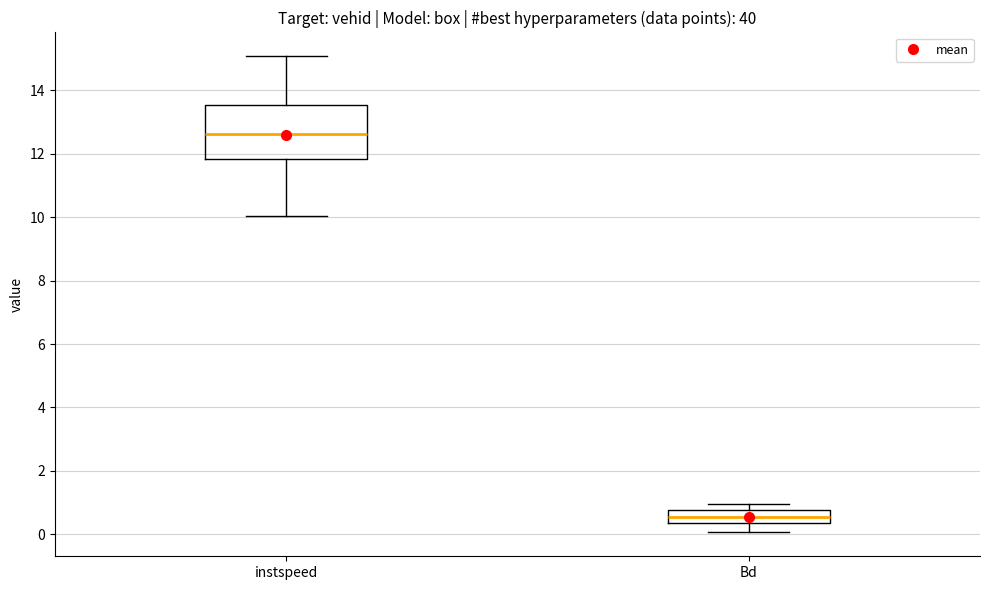

Which box is the tallest, from its lower edge to its upper edge?

instspeed